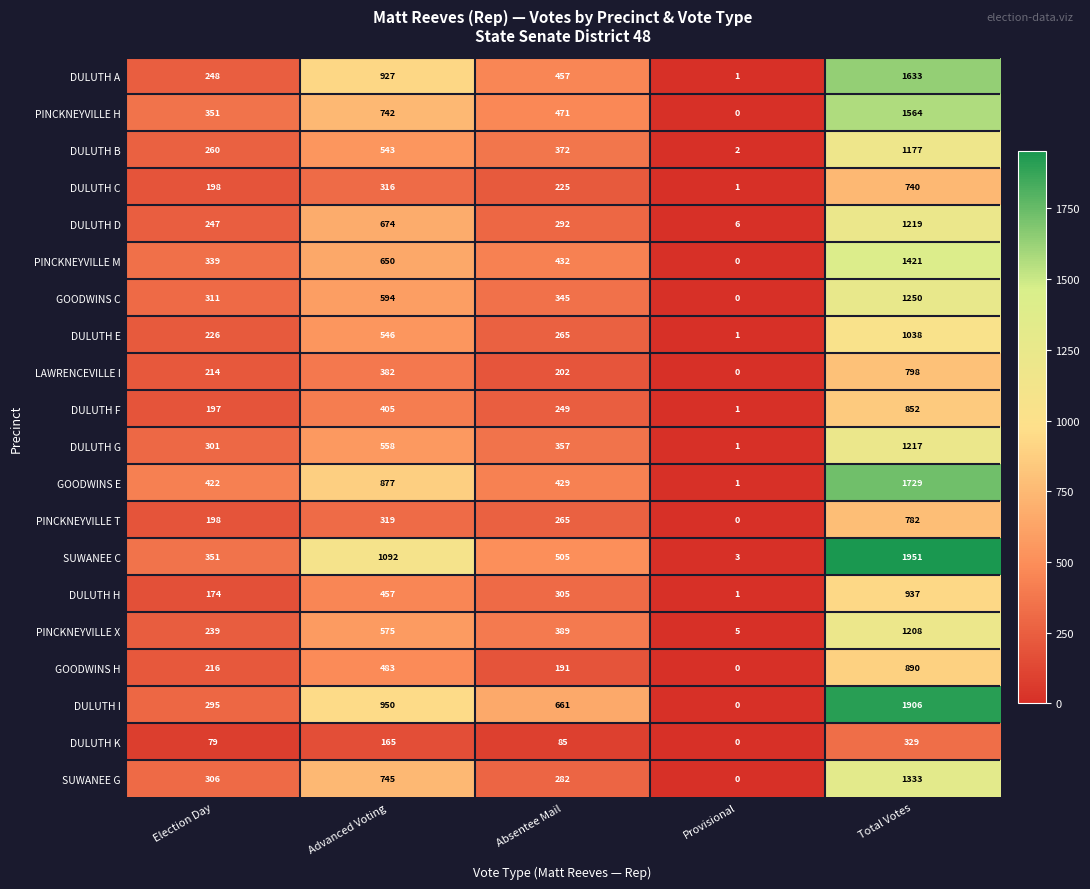

The DULUTH H series shows 1 at Provisional. True or false?

True